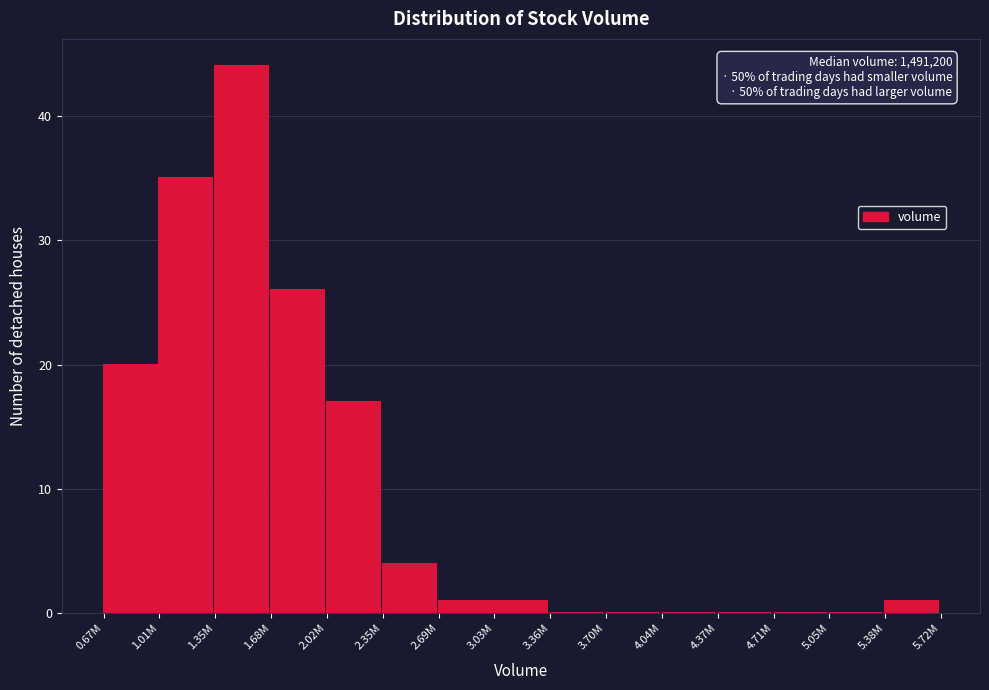

Reading left to right, extract all data points from this chart.

0.67M=20	1.01M=35	1.35M=44	1.68M=26	2.02M=17	2.35M=4	2.69M=1	3.03M=1	3.36M=0	3.70M=0	4.04M=0	4.37M=0	4.71M=0	5.05M=0	5.38M=1